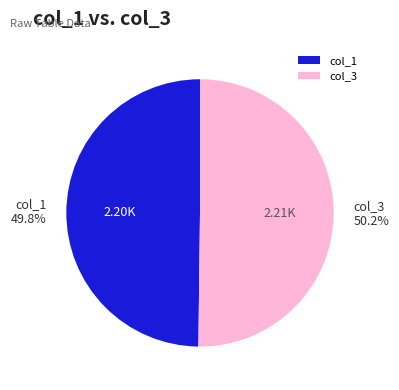

To the nearest percent, what is the average slice percentage?

50%